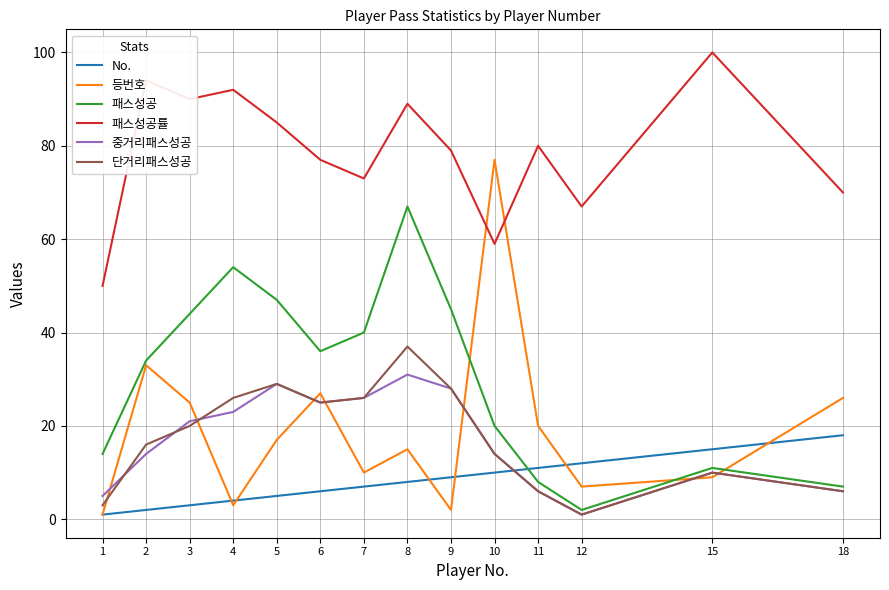

True or false: 등번호 and 패스성공 cross at least once.

True